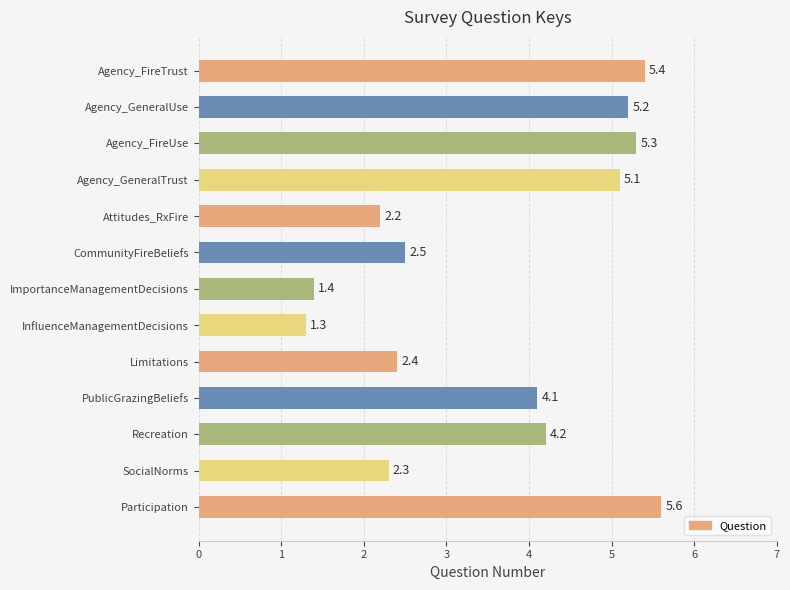

What is the average value?

3.6